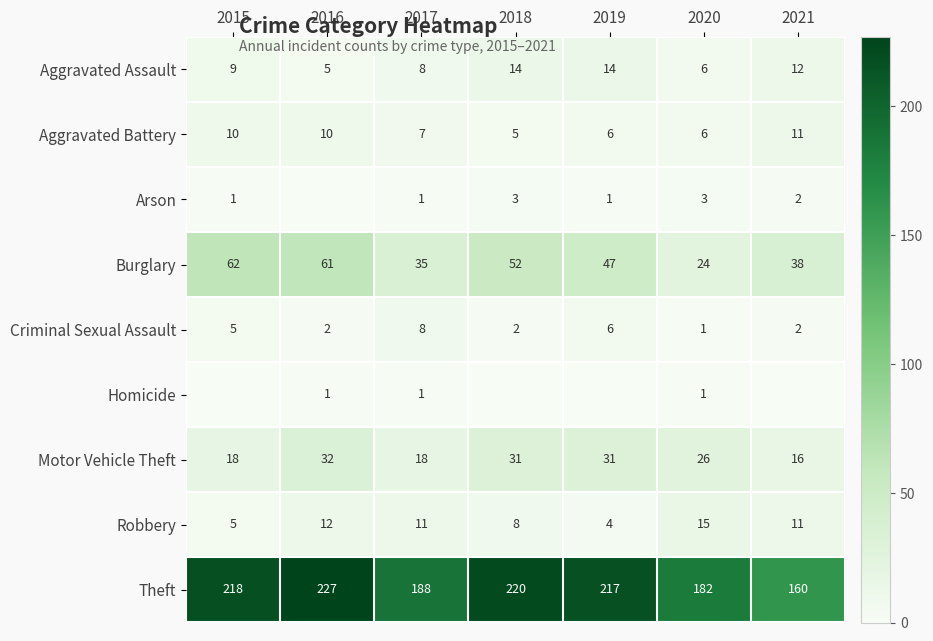

At which category does the chart reach its minimum across all series?

2016